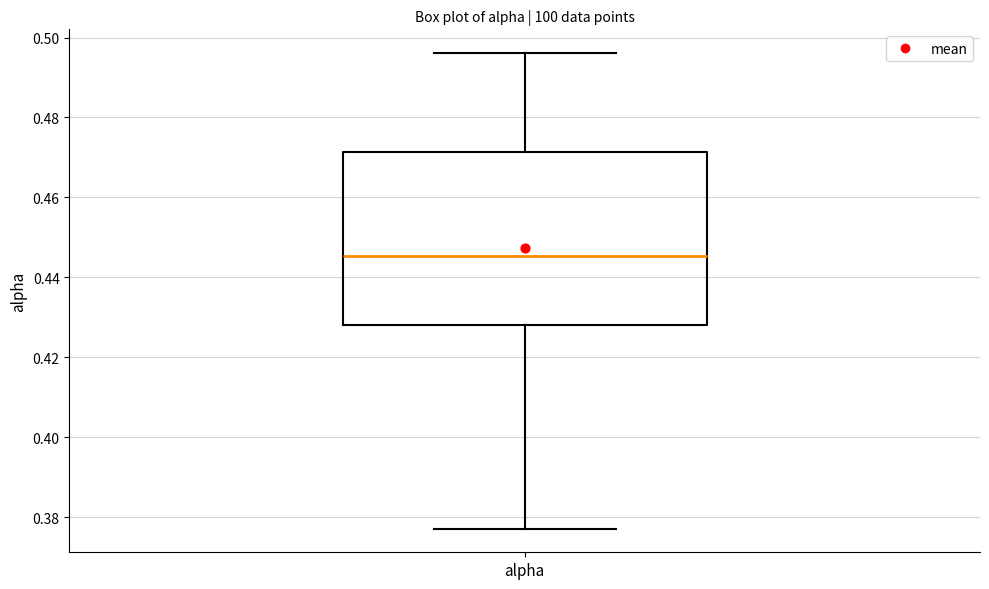

Transcribe this box plot: give where the median line is, the range the box spans, and where the two whiskers end, as read against the y-axis. The values are not printed on the chart, so give them approximately, as read against the axis.

median 0.446, box 0.428 to 0.472, whiskers 0.378 to 0.496